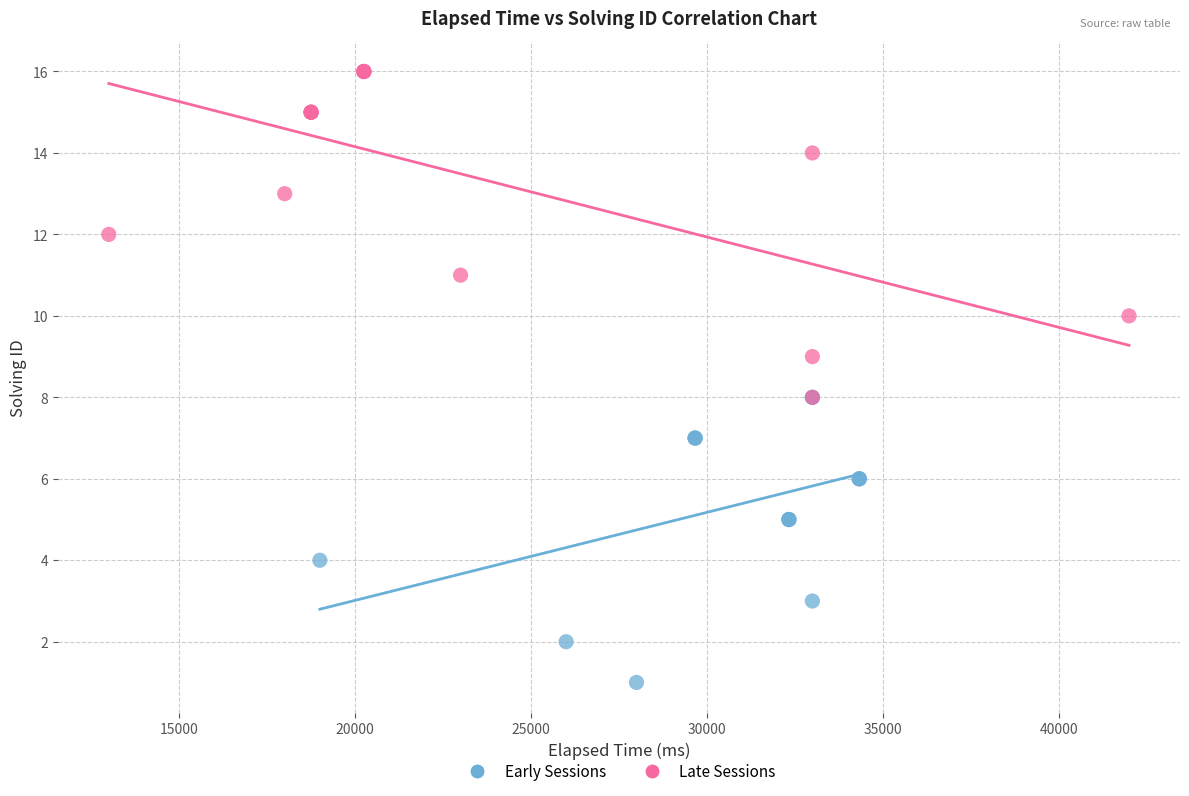

What are all the series names shown in the legend?

Early Sessions, Late Sessions